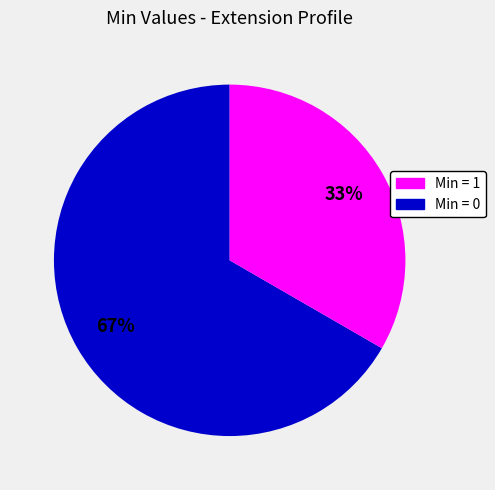

To the nearest percent, what is the average slice percentage?

50%